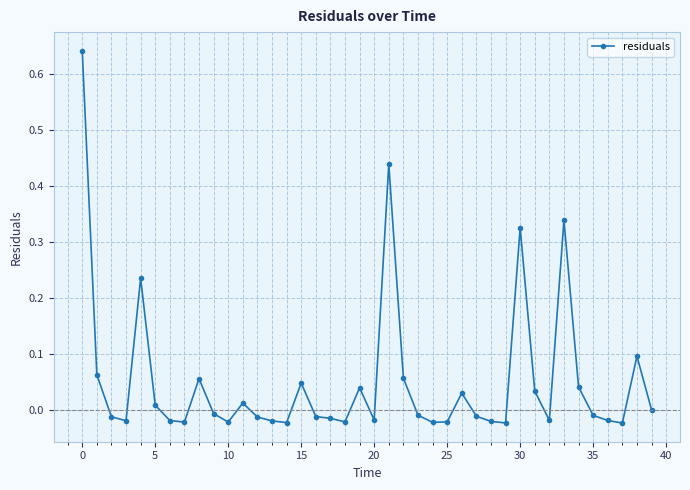

What is the difference between the maximum and minimum values?

0.7